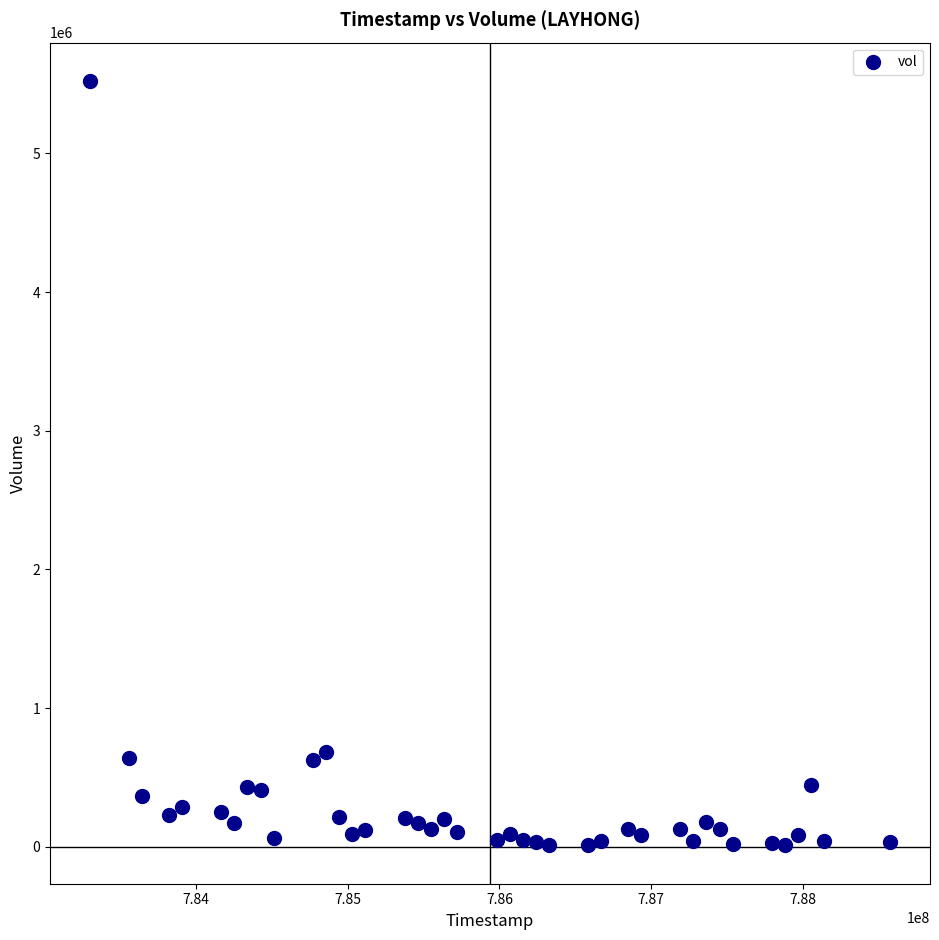

What is the range of X values (max minus min)?

5270400